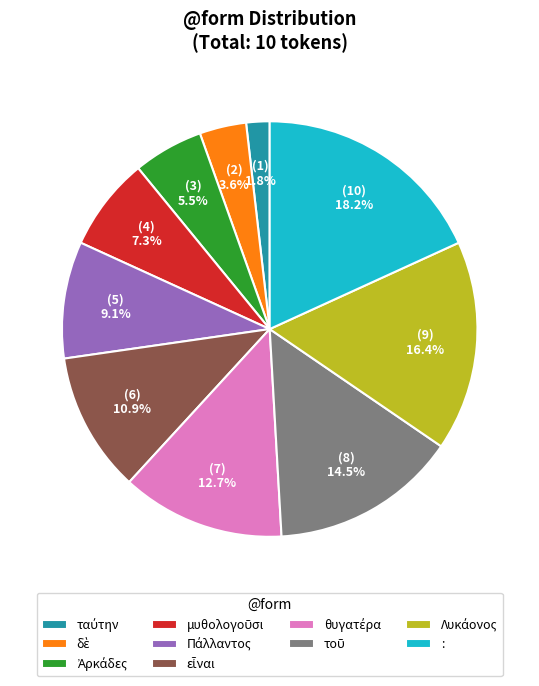

Is there any slice that represents more than half of the pie?

No